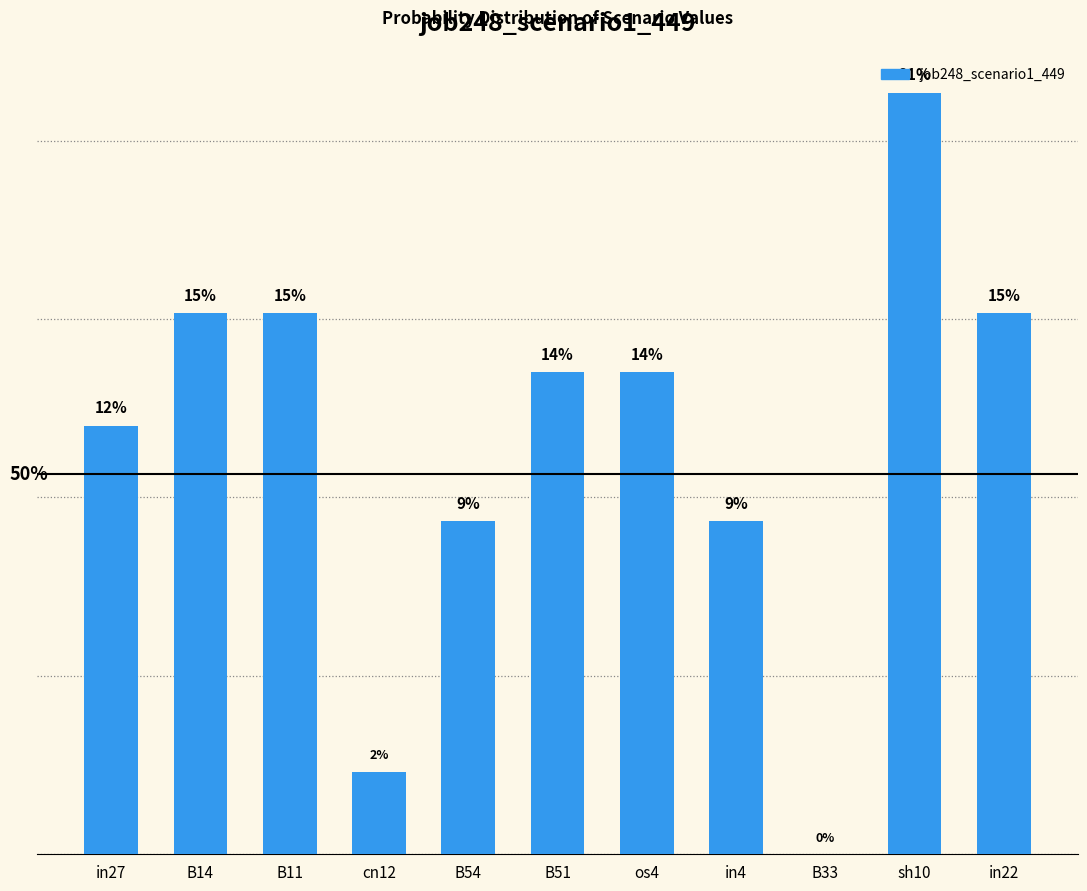

Rank the categories by value from highest to lowest.

sh10, B14, B11, in22, B51, os4, in27, in4, B54, cn12, B33